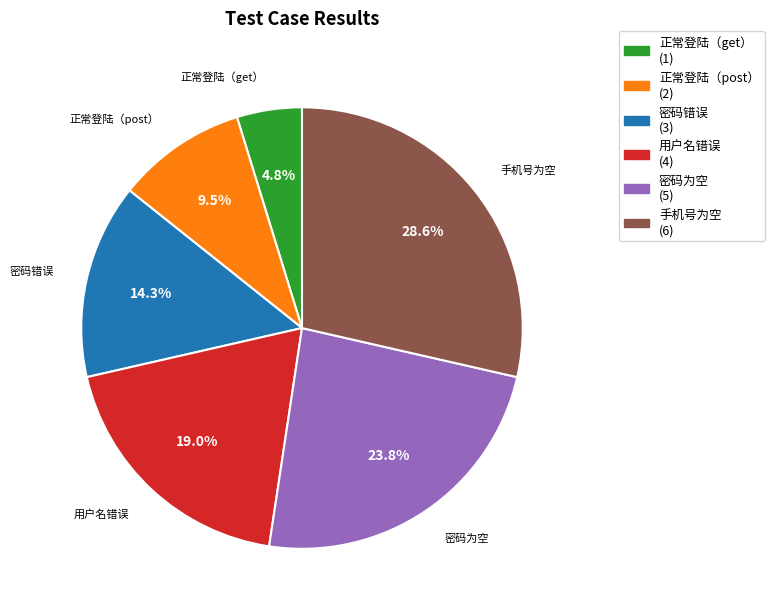

Is it true that 手机号为空 is 23% of the pie?

False